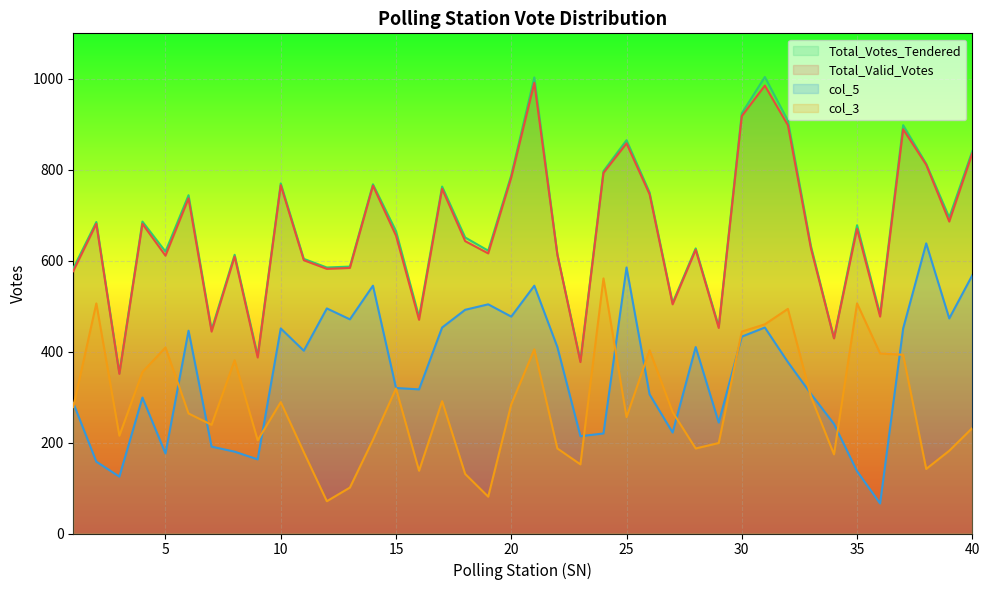

What is the sum of the Total_Votes_Tendered values at 25 and 37?

1763